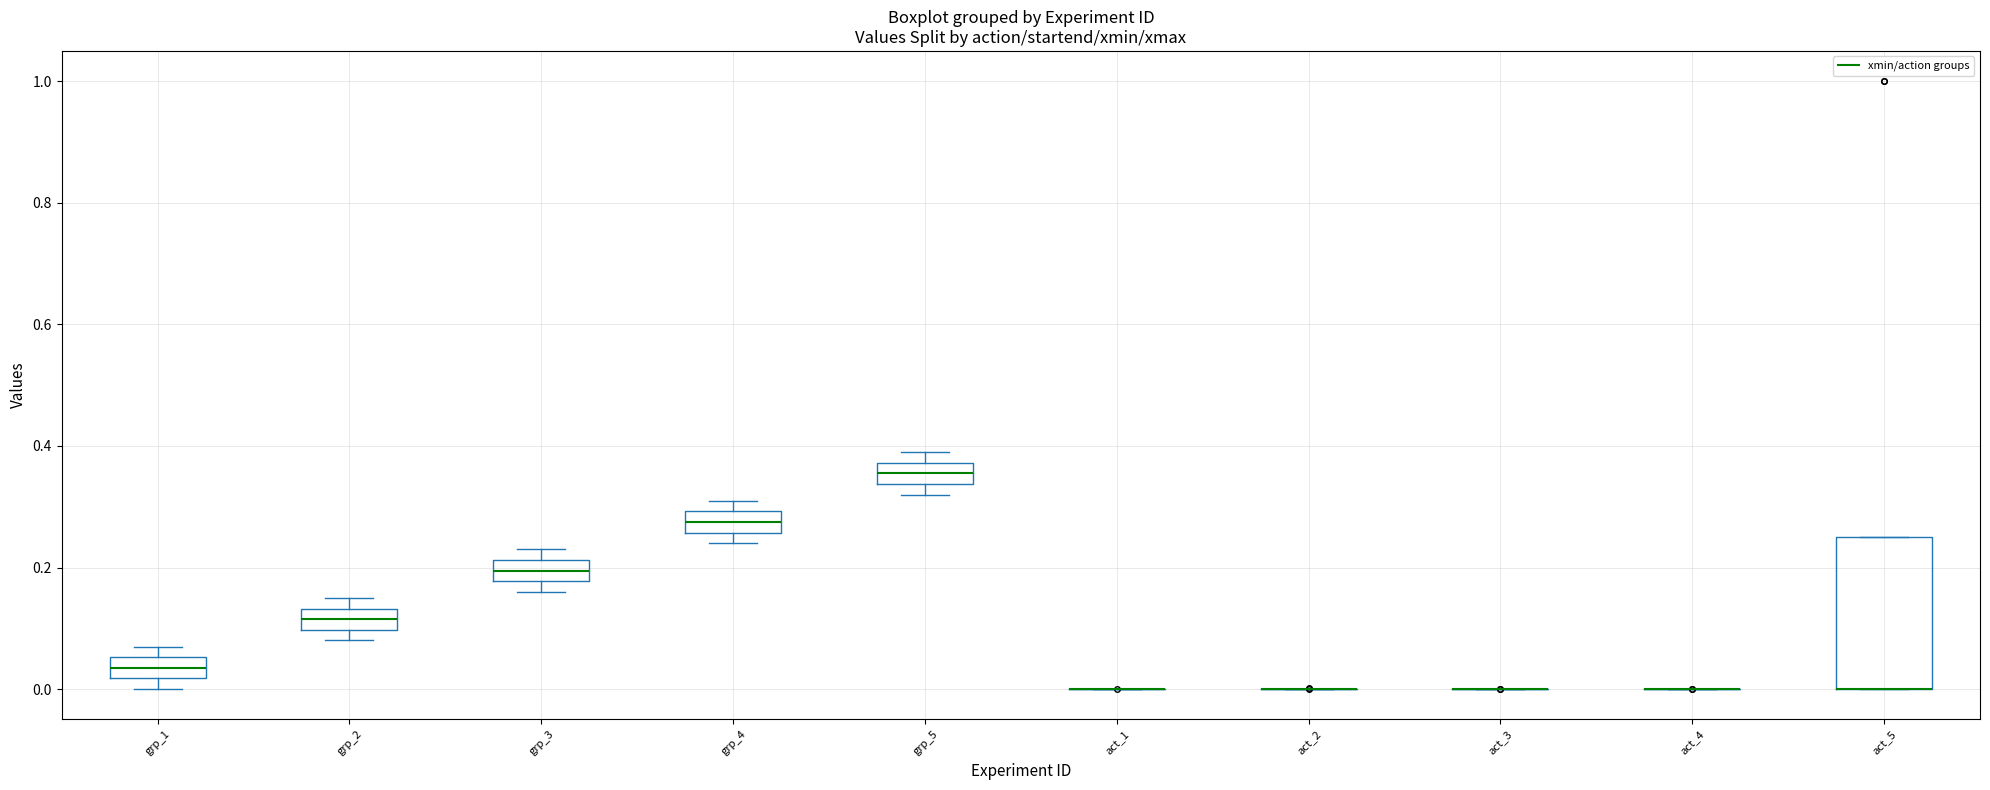

Reading left to right, read every box against the y-axis: the position of its median line, the range the box covers, and the ends of its whiskers. The values are not printed on the chart, so give them approximately, as read against the axis.

grp_1: median 0.04, box 0.02 to 0.06, whiskers 0.00 to 0.08
grp_2: median 0.12, box 0.10 to 0.14, whiskers 0.08 to 0.16
grp_3: median 0.20, box 0.18 to 0.22, whiskers 0.16 to 0.24
grp_4: median 0.28, box 0.26 to 0.30, whiskers 0.24 to 0.32
grp_5: median 0.36, box 0.34 to 0.38, whiskers 0.32 to 0.40
act_1: box collapsed to a line at 0.00, whiskers 0.00 to 0.00
act_2: box collapsed to a line at 0.00, whiskers 0.00 to 0.00
act_3: box collapsed to a line at 0.00, whiskers 0.00 to 0.00
act_4: box collapsed to a line at 0.00, whiskers 0.00 to 0.00
act_5: median 0.00 (drawn on the box's lower edge), box 0.00 to 0.26, whiskers 0.00 to 0.26